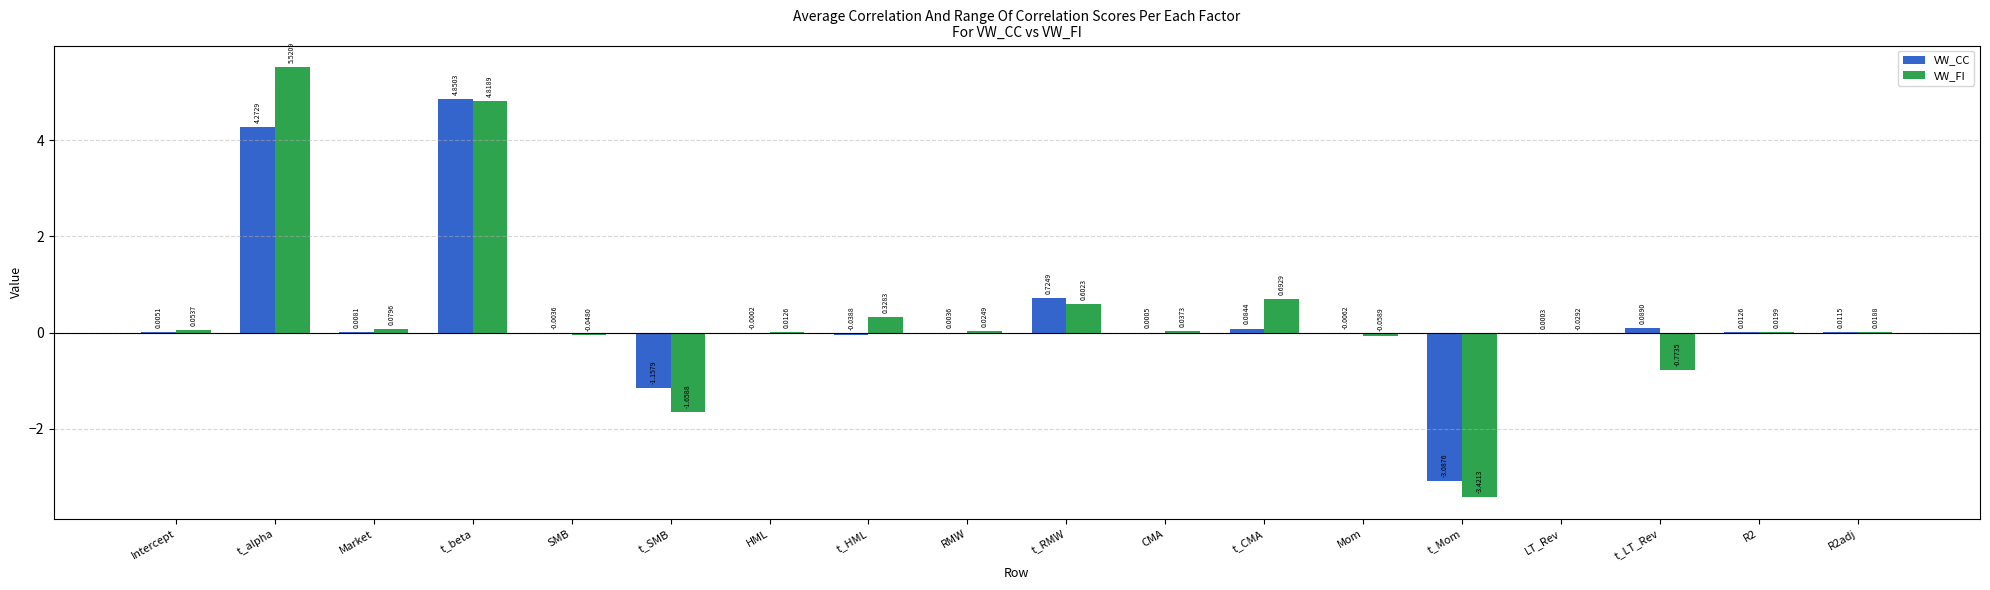

At which category does the chart reach its peak across all series?

t_alpha